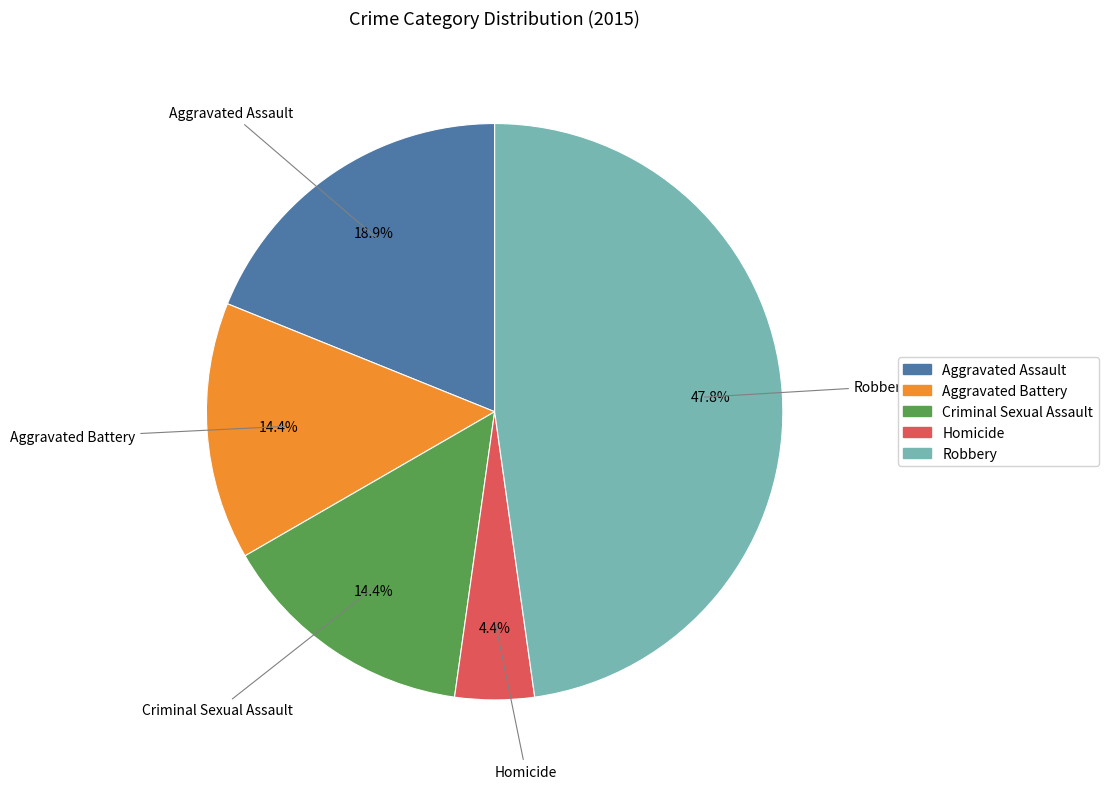

Is there a majority slice in this chart?

No